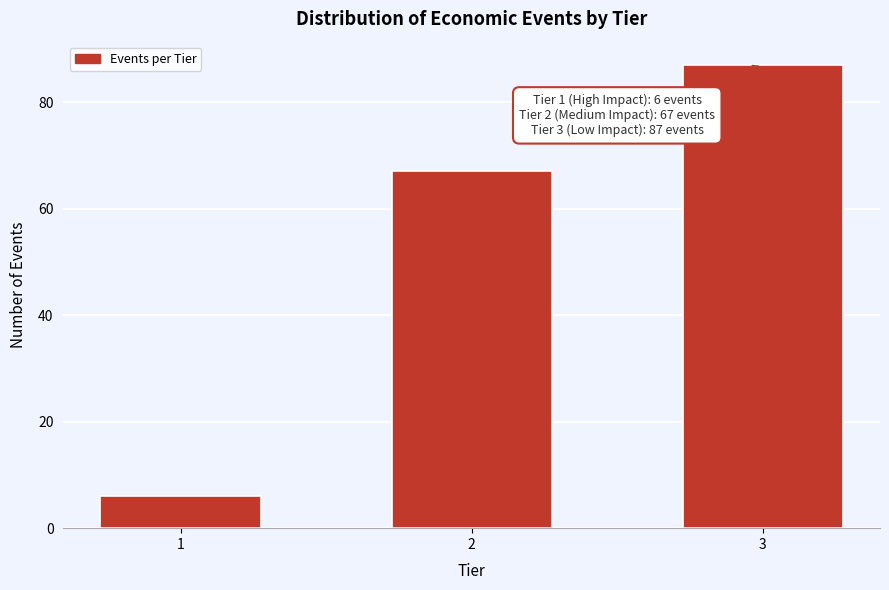

Reading left to right, what are all the values shown in this chart?

6	67	87